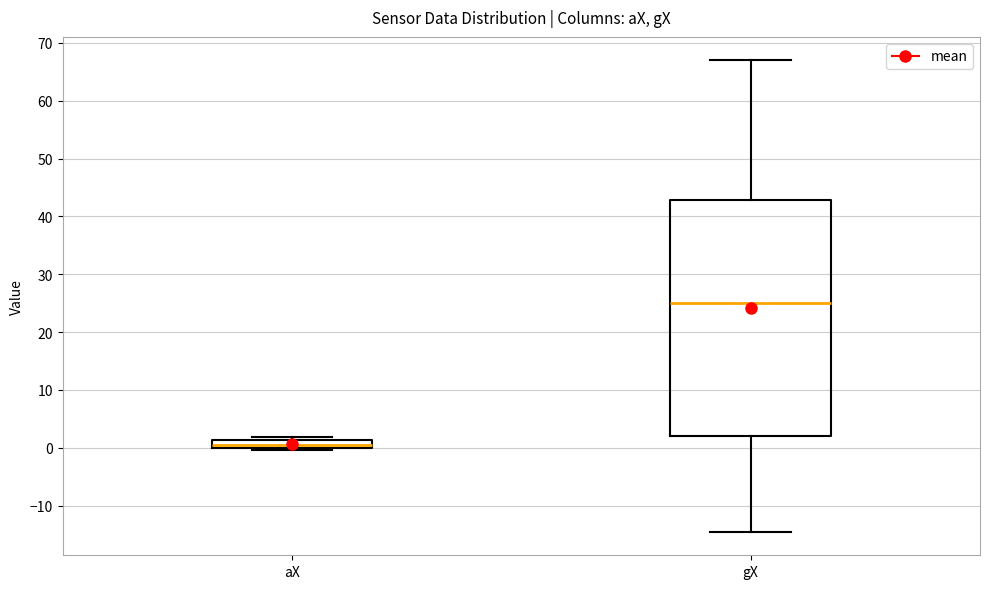

Where does the median line of the box for gX sit on the y-axis? The values are not printed on the chart, so give them approximately, as read against the axis.

25